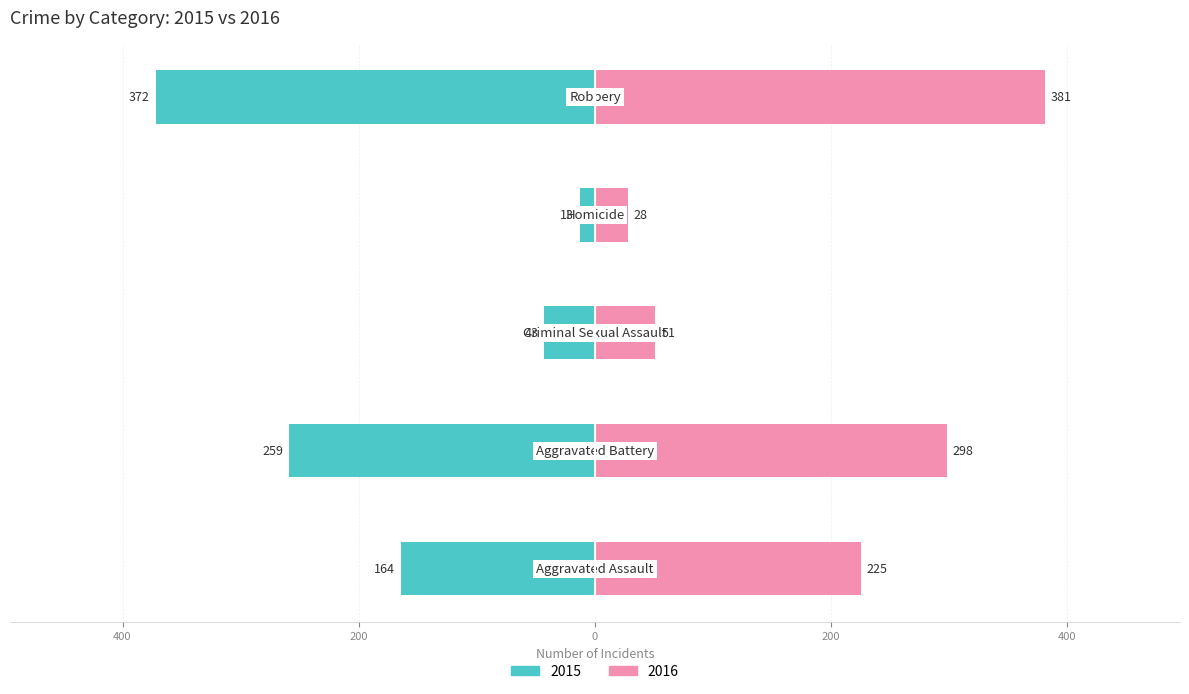

Which series has the largest total across all categories?

Right (2016)